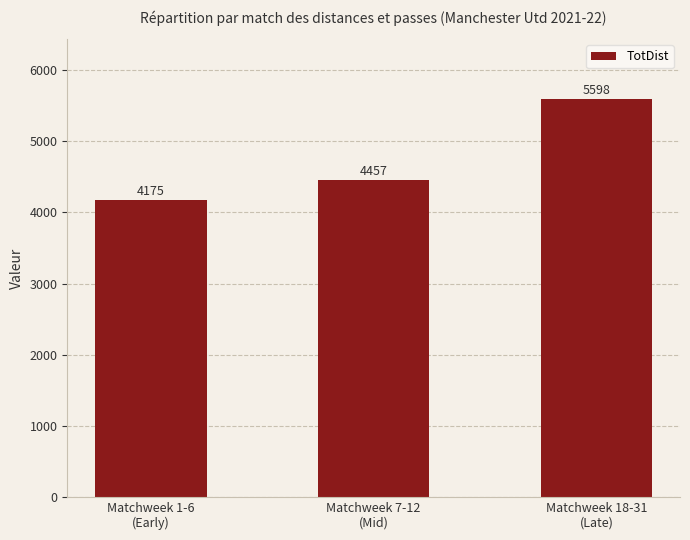

Are the bars grouped side by side (vs. stacked)?

No